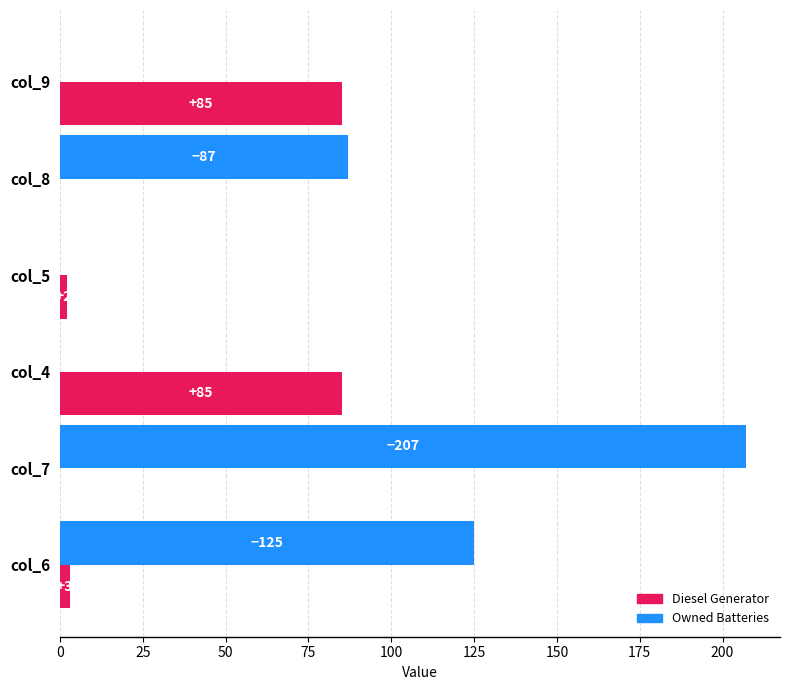

What is the approximate value of Owned Batteries at col_6, to the nearest 5?

125